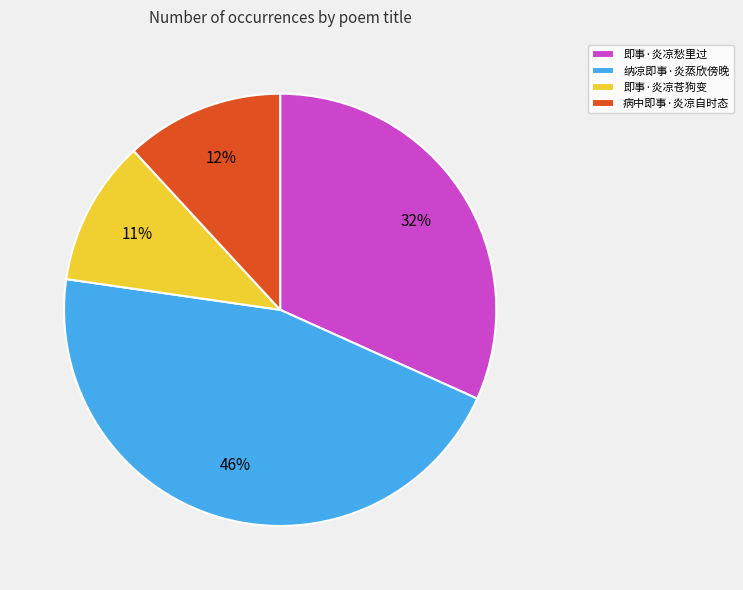

Is there a majority slice in this chart?

No